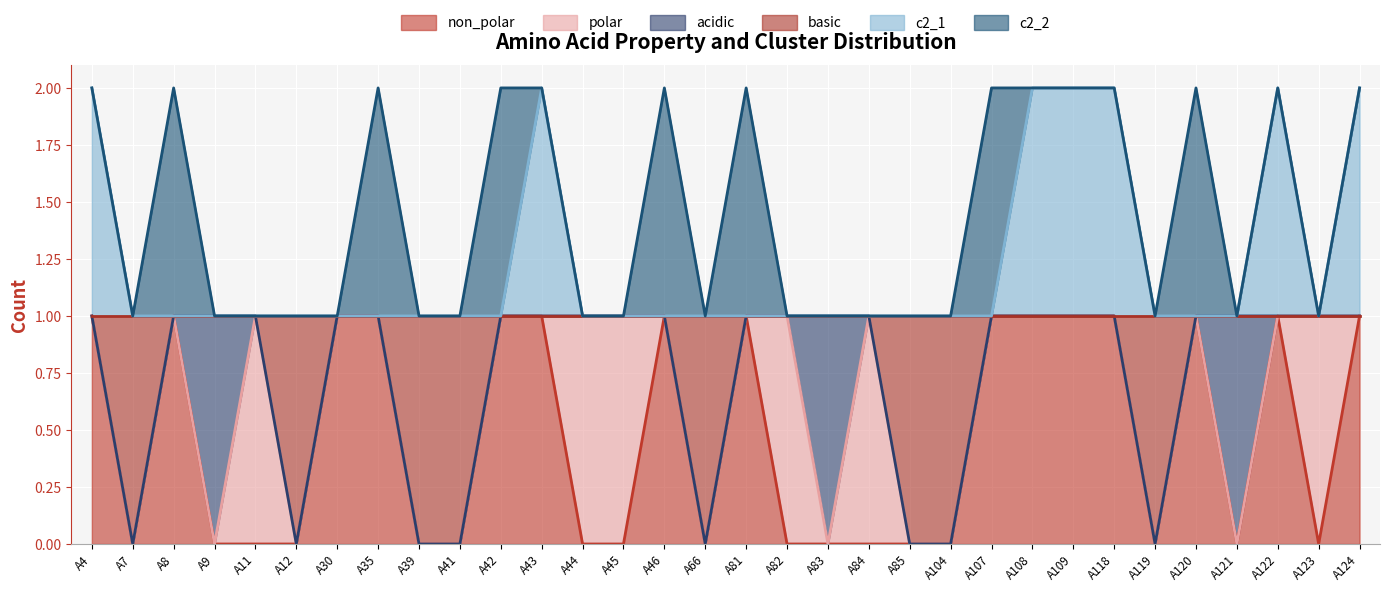

At which category is the sum across all series the highest?

A4